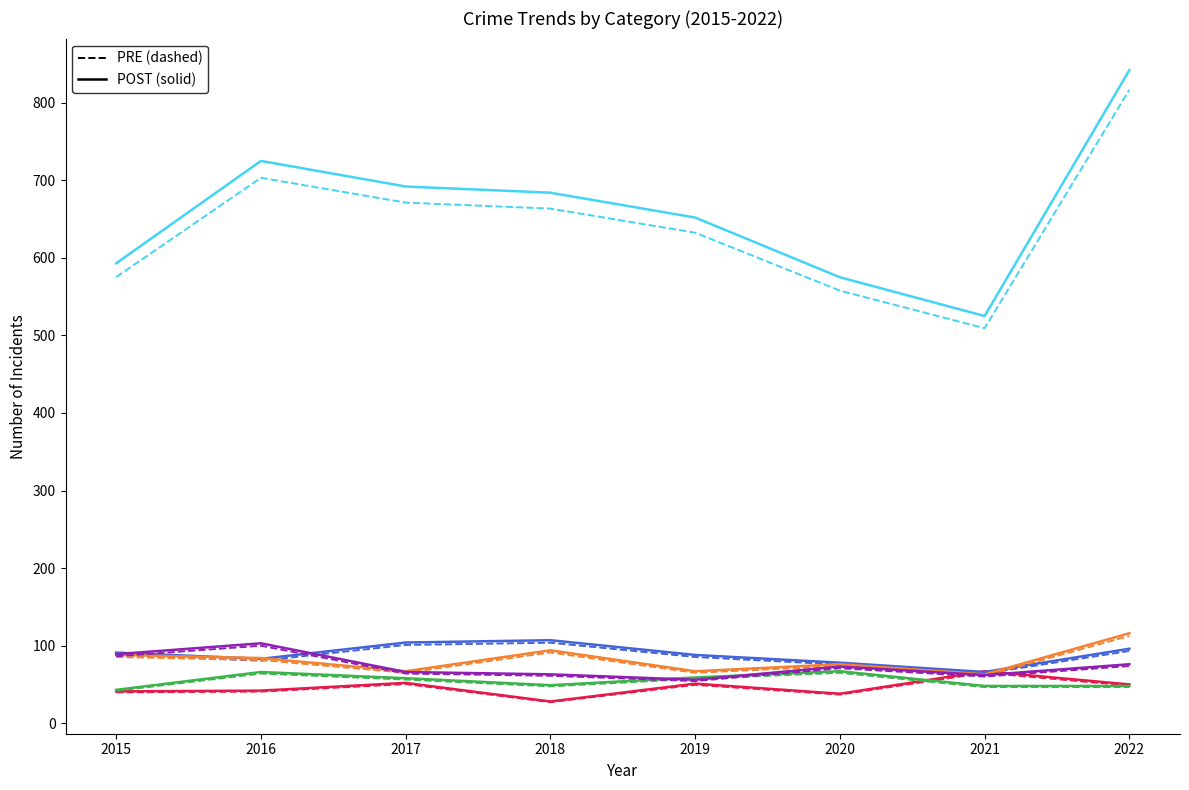

What is the greatest value displayed?

842.0